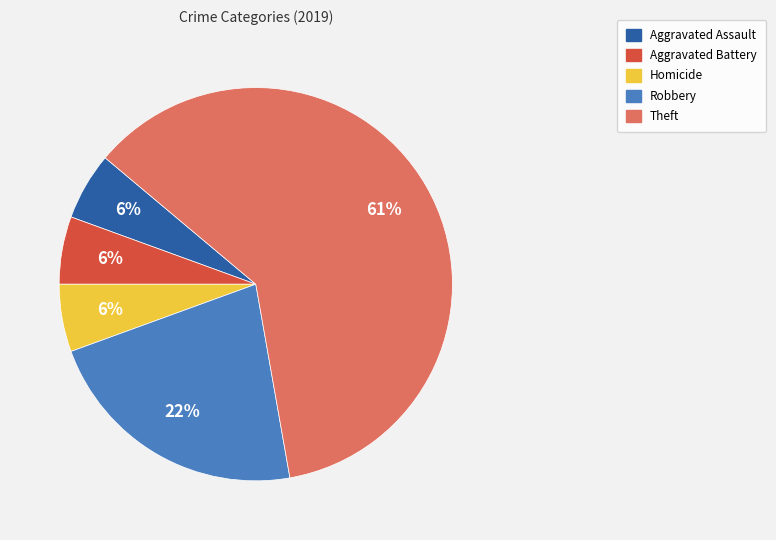

To the nearest percent, what is the average slice percentage?

20%